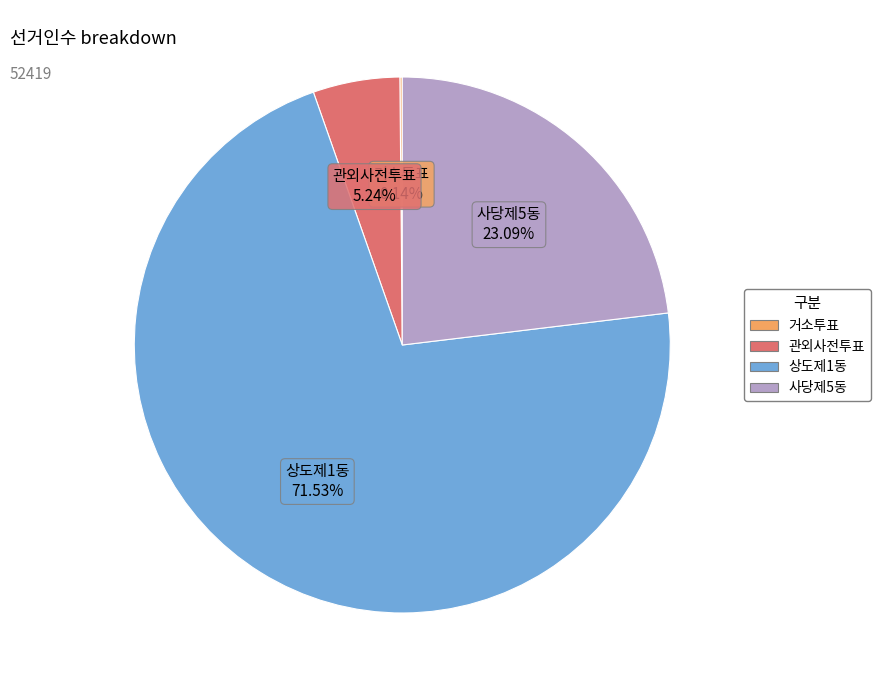

Between 상도제1동 and 관외사전투표, which is larger?

상도제1동